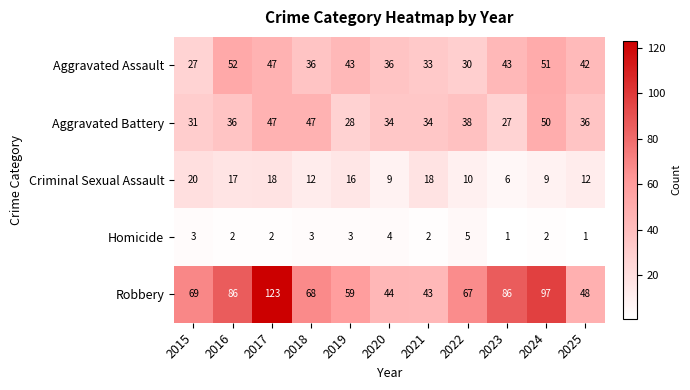

What is the difference between the Criminal Sexual Assault values at 2016 and 2015?

3